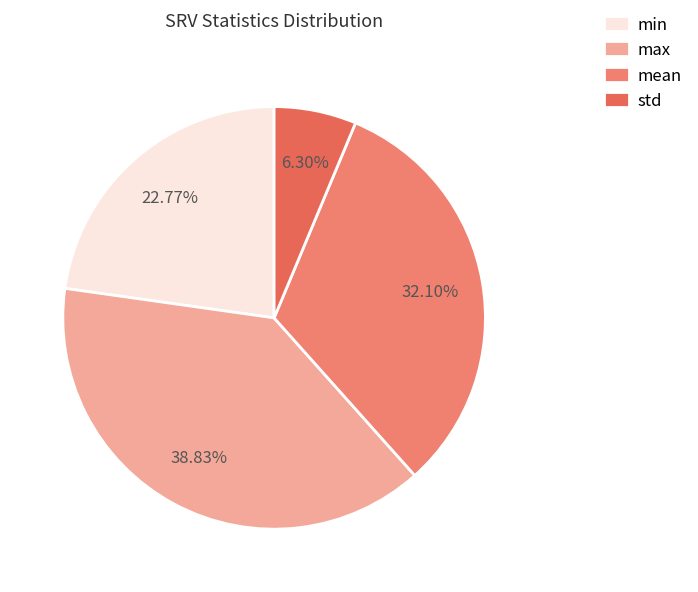

Is min the majority of the pie?

No